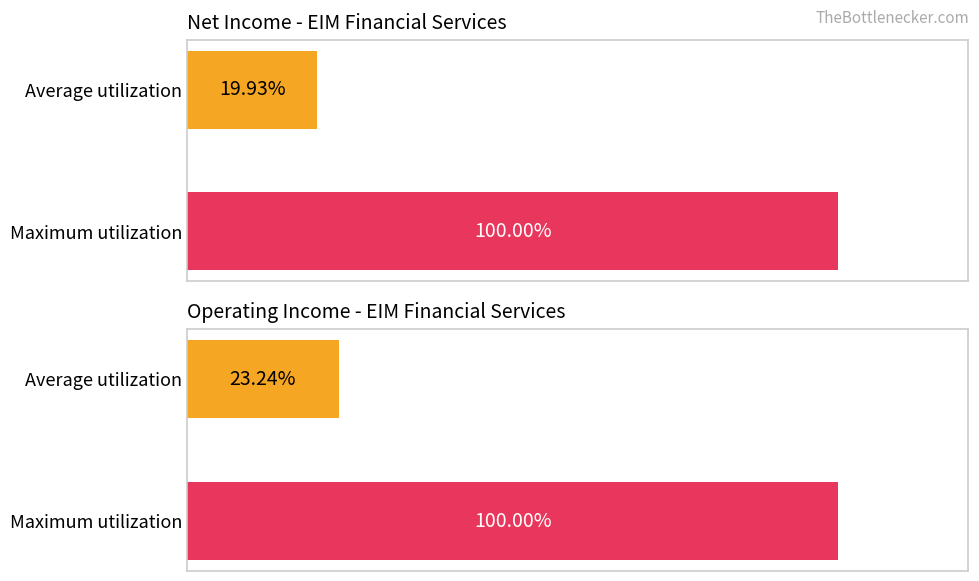

What is the value of the OperatingIncome bar at the 1st from the left?

23.2